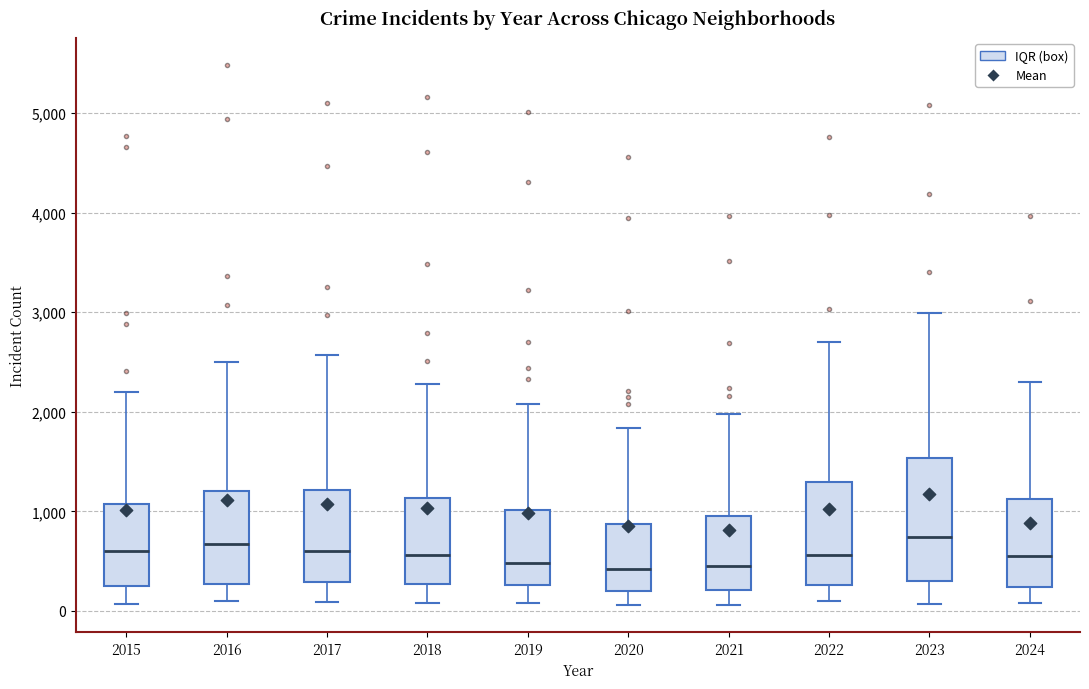

Reading left to right, transcribe this box plot: for each box, give where its median line is, the range the box spans, and where its two whiskers end, as read against the y-axis. The values are not printed on the chart, so give them approximately, as read against the axis.

2015: median 600, box 300 to 1100, whiskers 100 to 2200
2016: median 700, box 300 to 1200, whiskers 100 to 2500
2017: median 600, box 300 to 1200, whiskers 100 to 2600
2018: median 600, box 300 to 1100, whiskers 100 to 2300
2019: median 500, box 300 to 1000, whiskers 100 to 2100
2020: median 400, box 200 to 900, whiskers 100 to 1800
2021: median 500, box 200 to 900, whiskers 100 to 2000
2022: median 600, box 300 to 1300, whiskers 100 to 2700
2023: median 700, box 300 to 1500, whiskers 100 to 3000
2024: median 600, box 200 to 1100, whiskers 100 to 2300